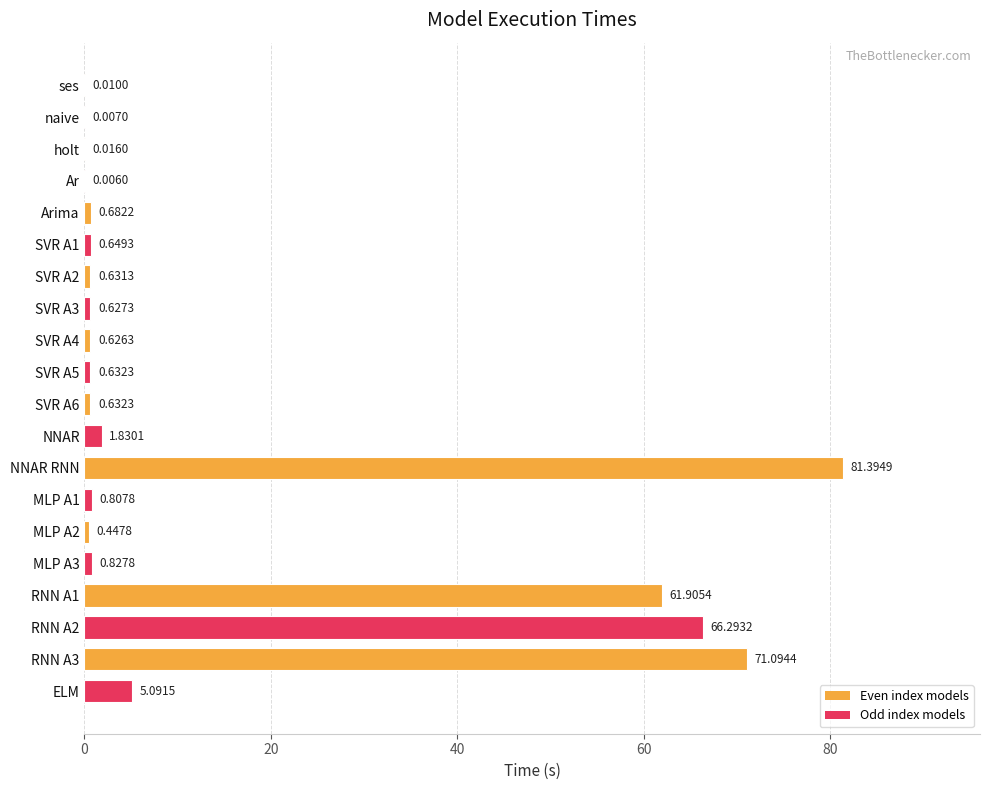

What is the sum of the values at RNN A1 and SVR A4?

62.5